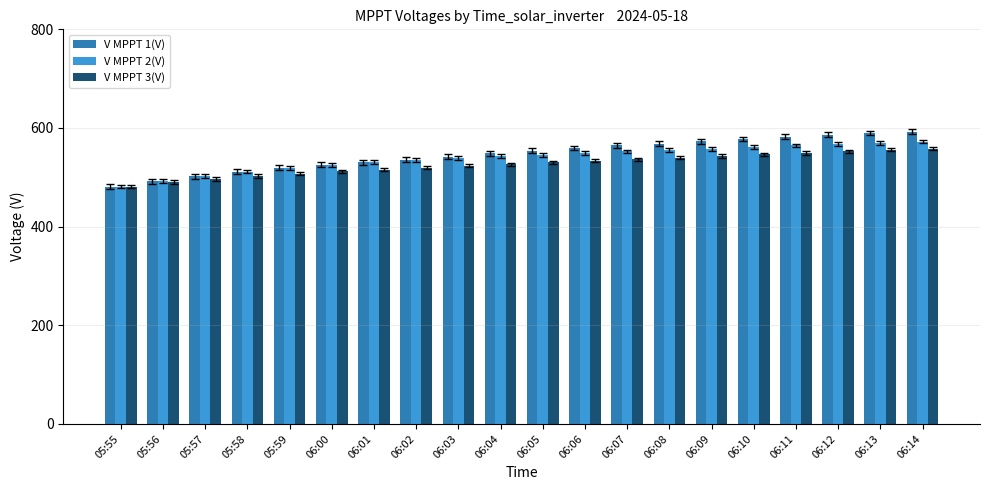

What is the difference between the highest and lowest values at 05:57?

6.4